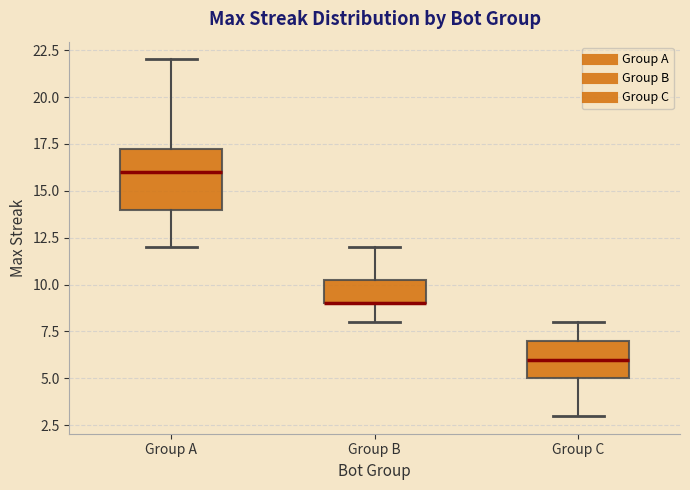

Reading left to right, transcribe this box plot: for each box, give where its median line is, the range the box spans, and where its two whiskers end, as read against the y-axis. The values are not printed on the chart, so give them approximately, as read against the axis.

Group A: median 16.0, box 14.0 to 17.5, whiskers 12.0 to 22.0
Group B: median 9.0 (drawn on the box's lower edge), box 9.0 to 10.5, whiskers 8.0 to 12.0
Group C: median 6.0, box 5.0 to 7.0, whiskers 3.0 to 8.0